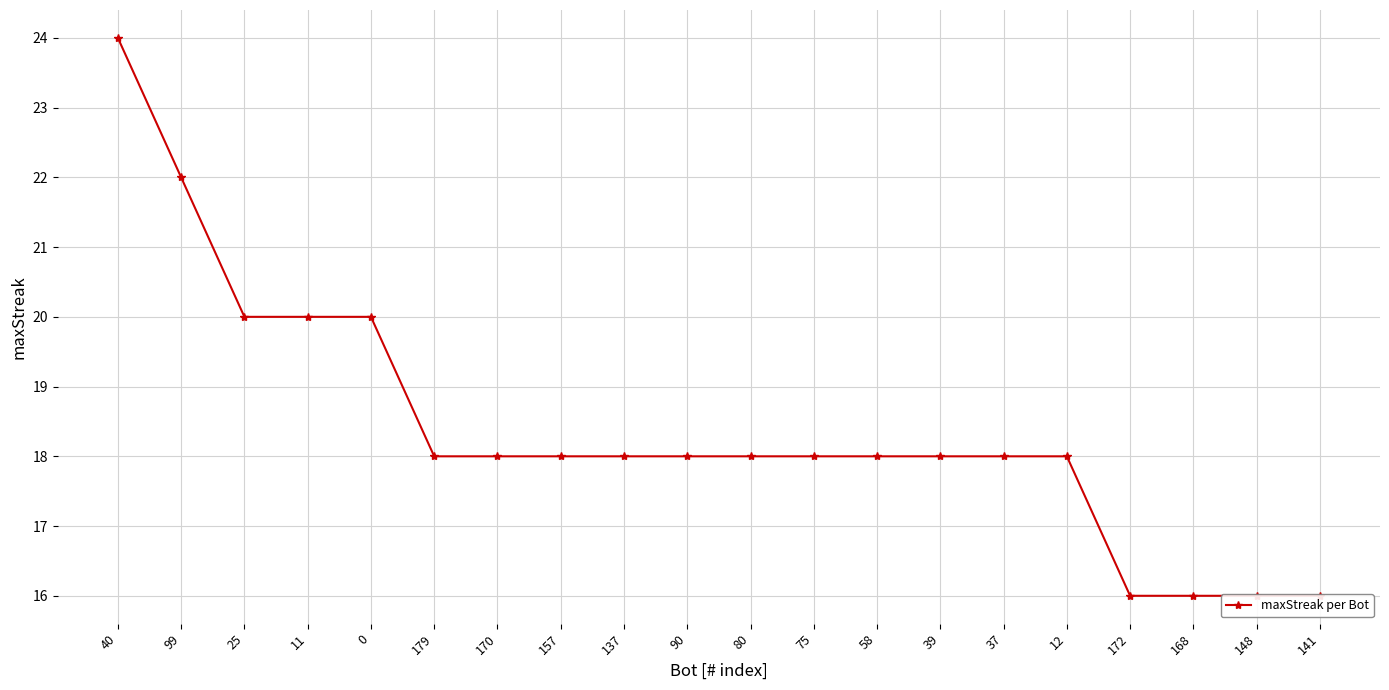

How many data points are above 18?

5